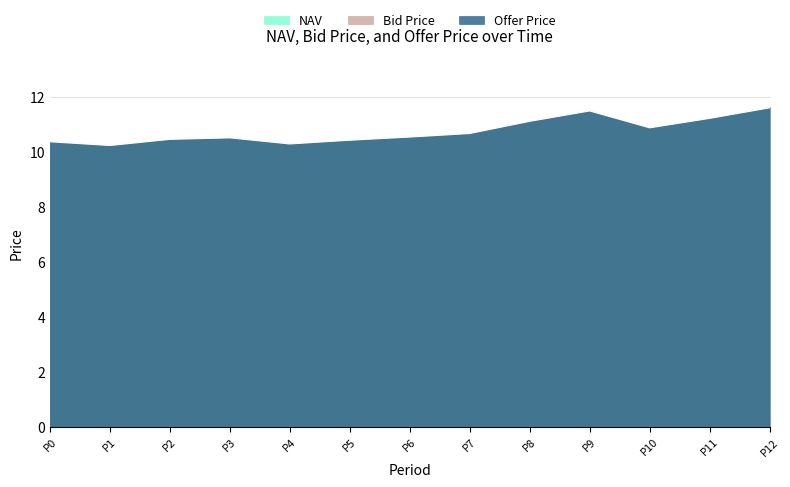

Is the value of Bid Price at P9 greater than the value of NAV at P7?

Yes